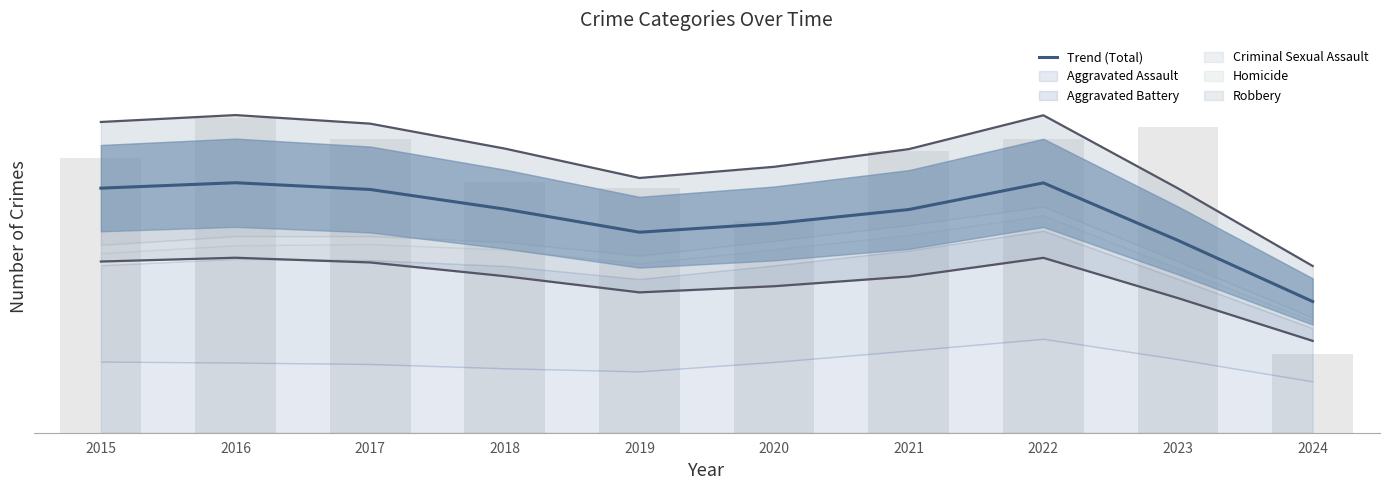

Where does the Upper bound series first go above 549?

2015